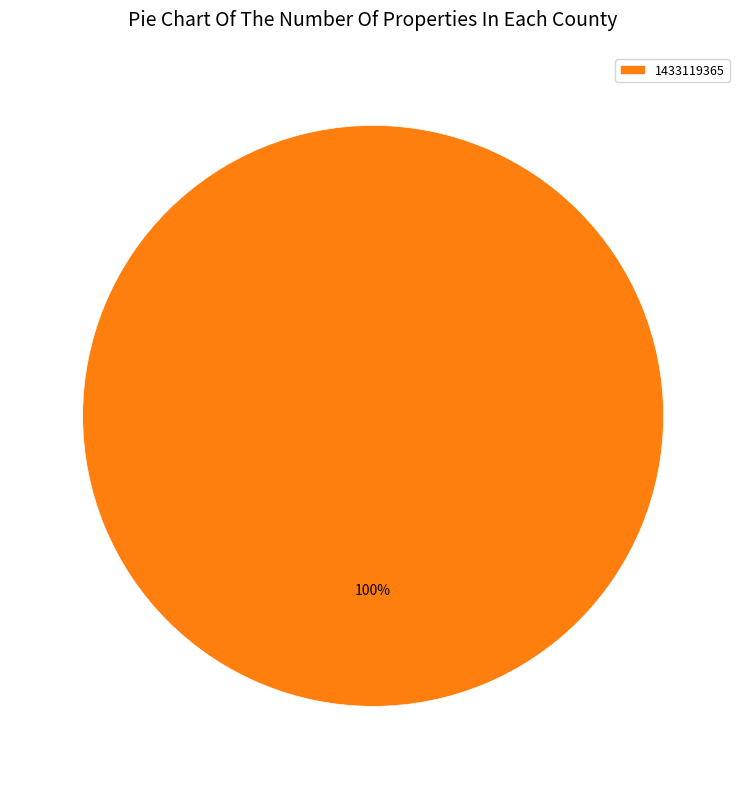

What is the majority slice?

1433119365